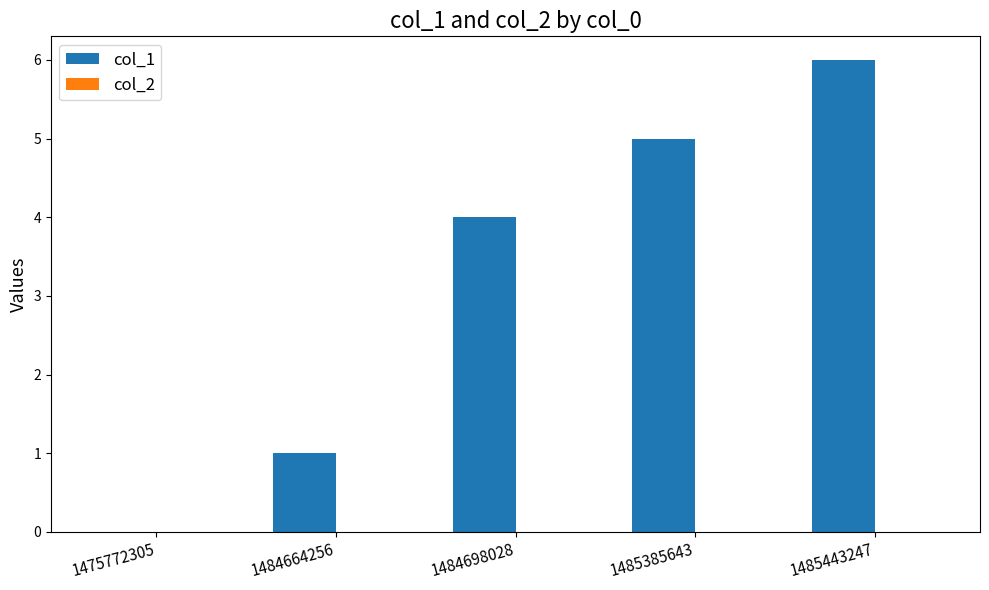

Which label corresponds to the largest value in the chart?

1485443247